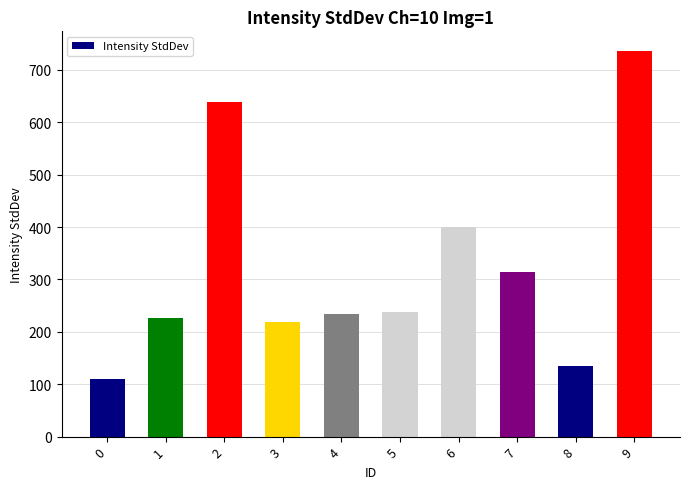

What is the value of the 7th bar from the left?

400.0